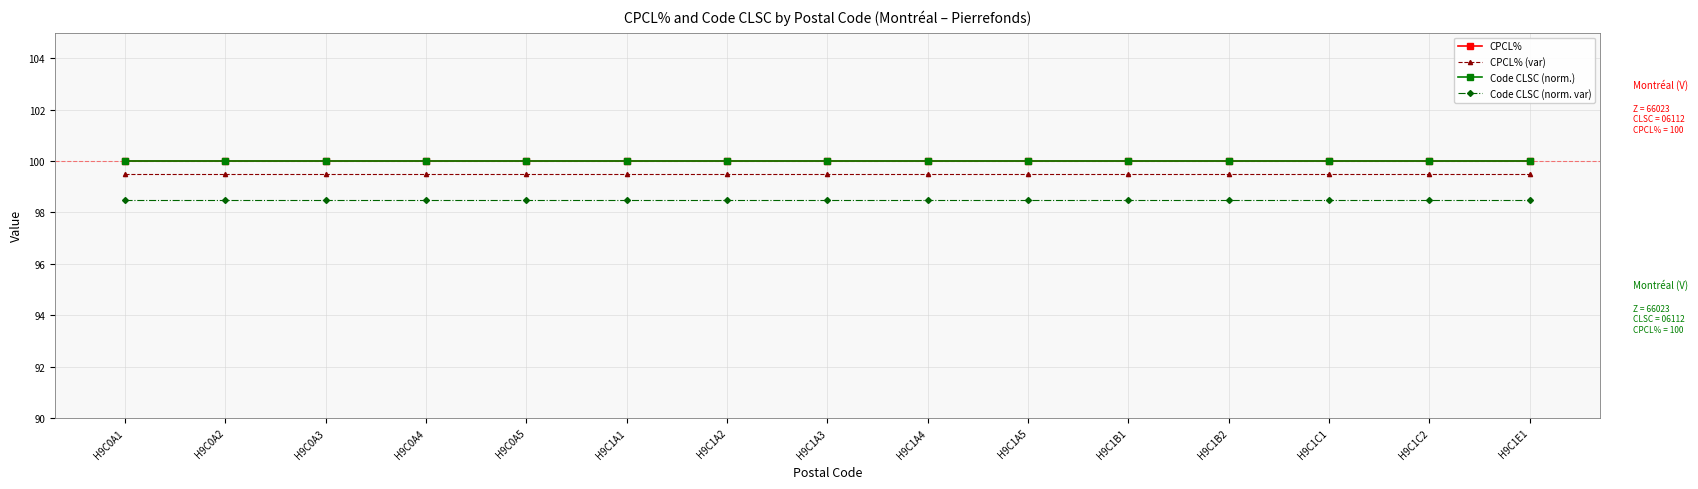

Does the chart have visible grid lines?

Yes